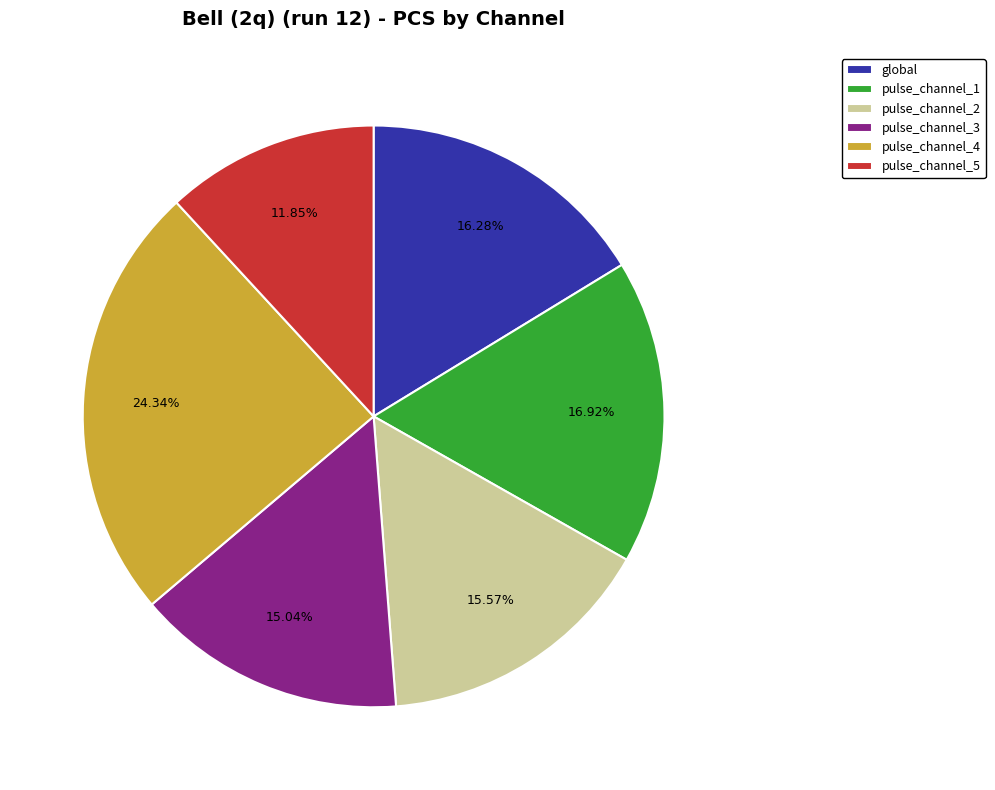

Does any single category account for the majority?

No